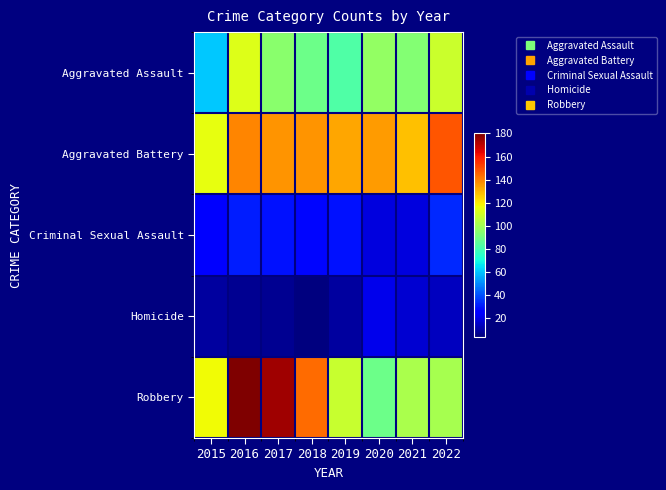

What is the minimum value shown in the chart?

4